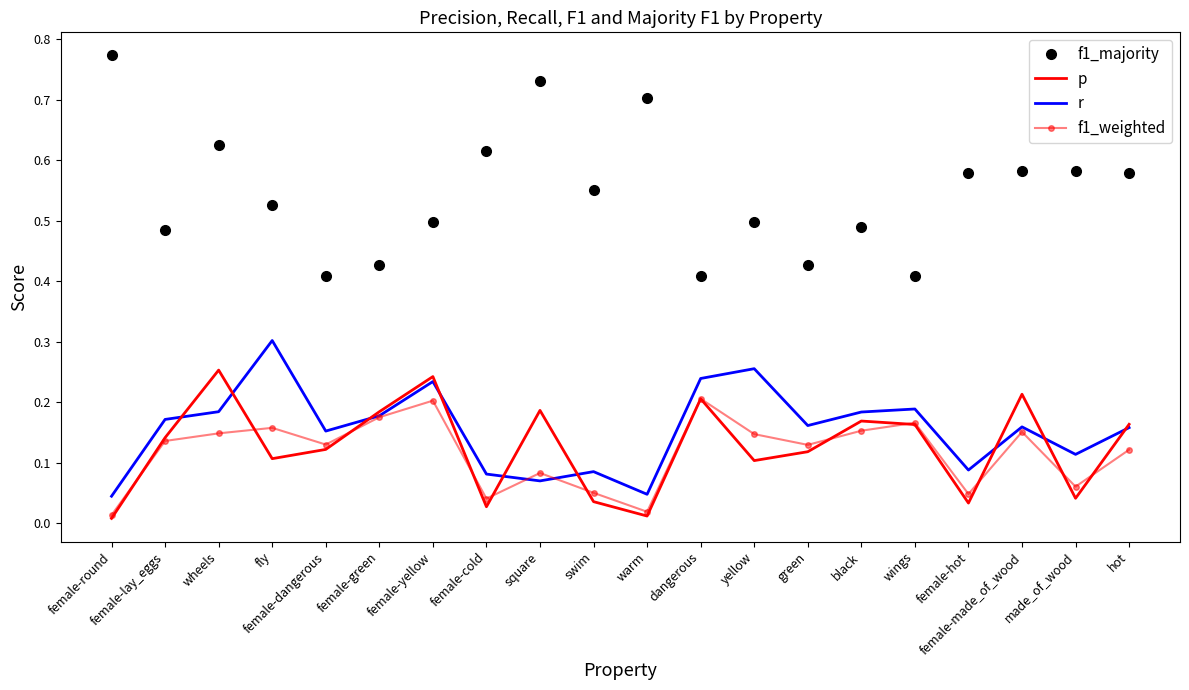

The p series shows 0.2 at black. True or false?

True